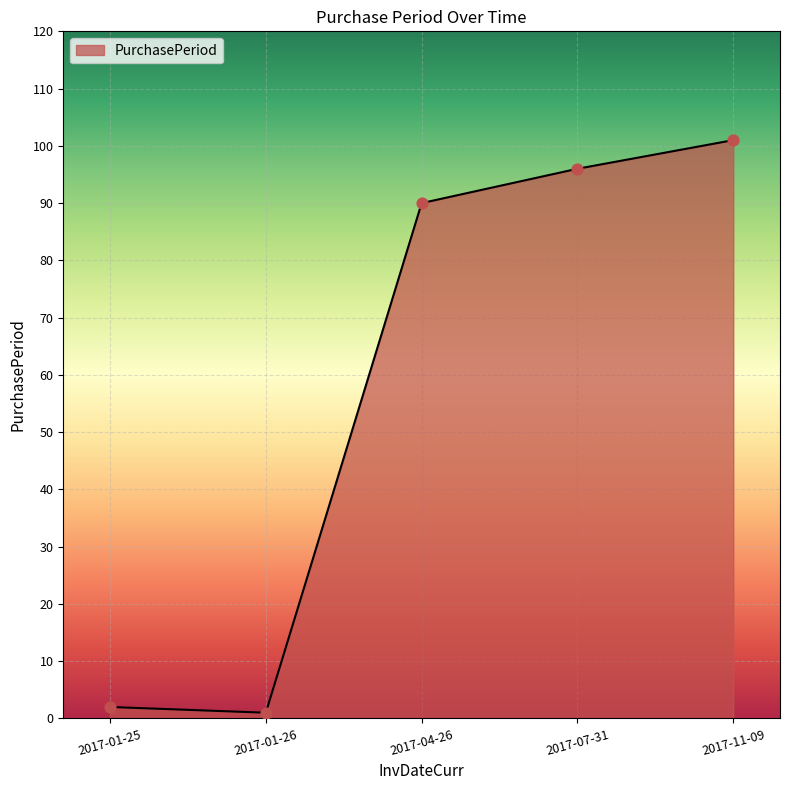

What is the change in value from 2017-07-31 to 2017-11-09?

+5